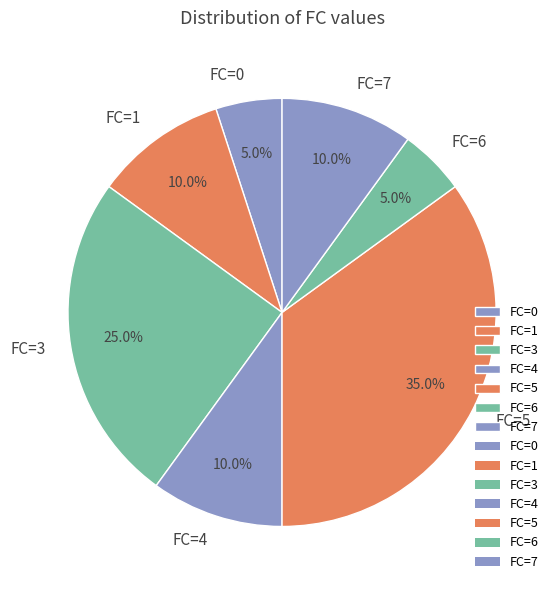

Which category has the biggest portion of the pie?

FC=5